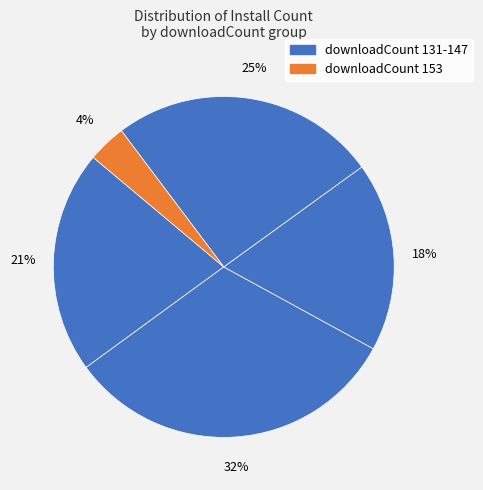

How many segments does this pie chart have?

5